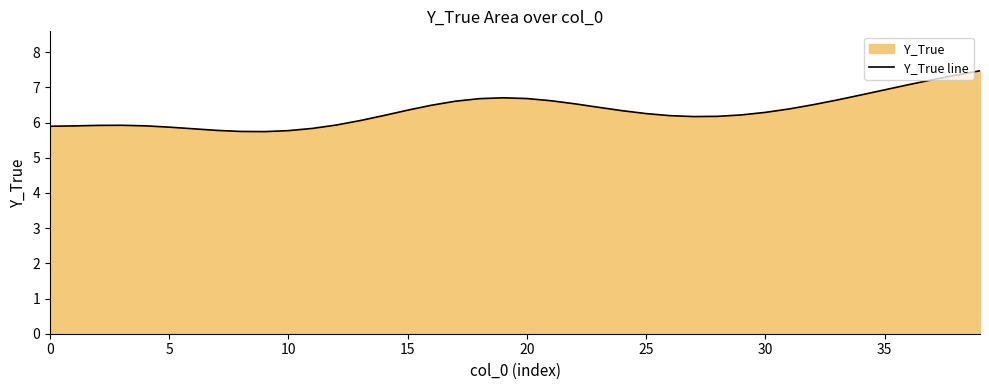

How many interior local peaks (higher than both neighbors) does the data have?

2